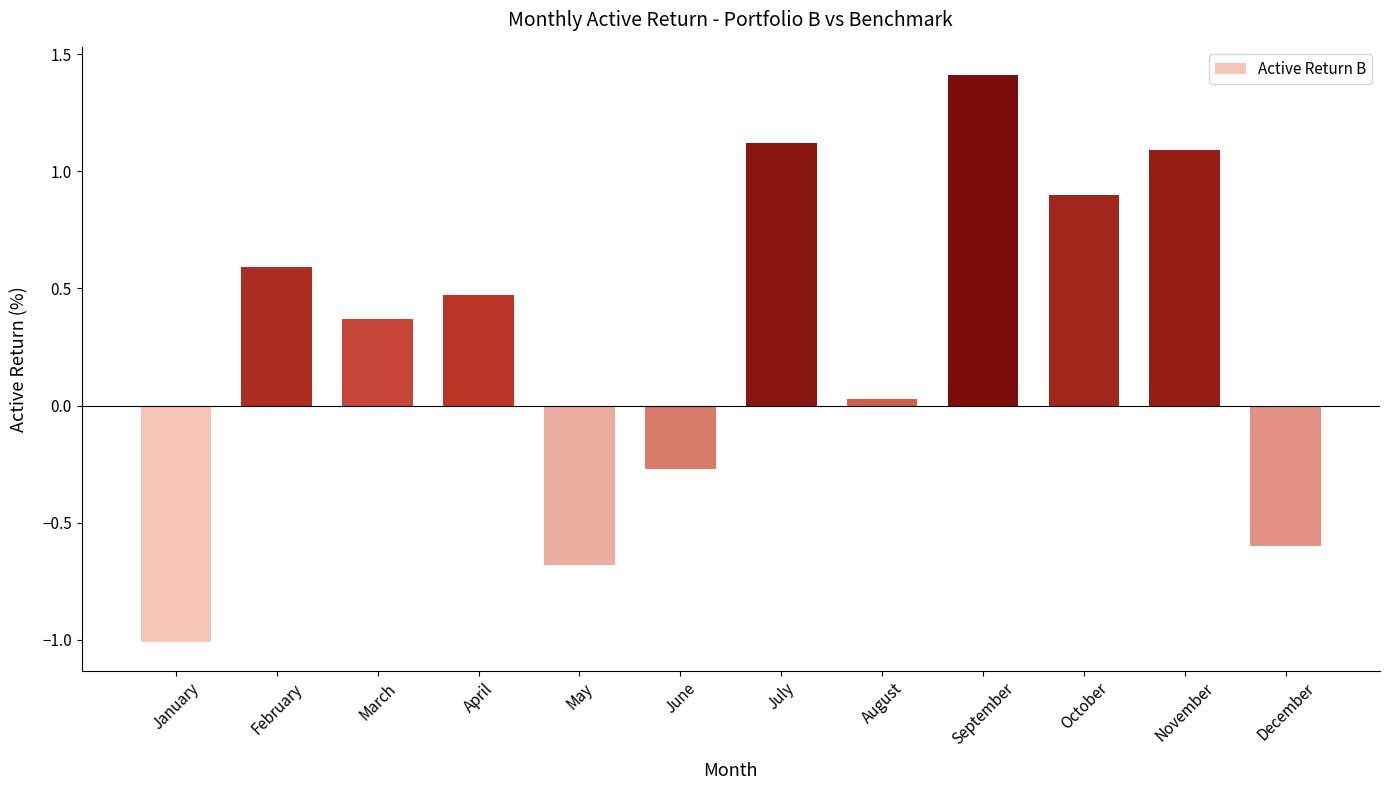

How many data points does each series have?

12